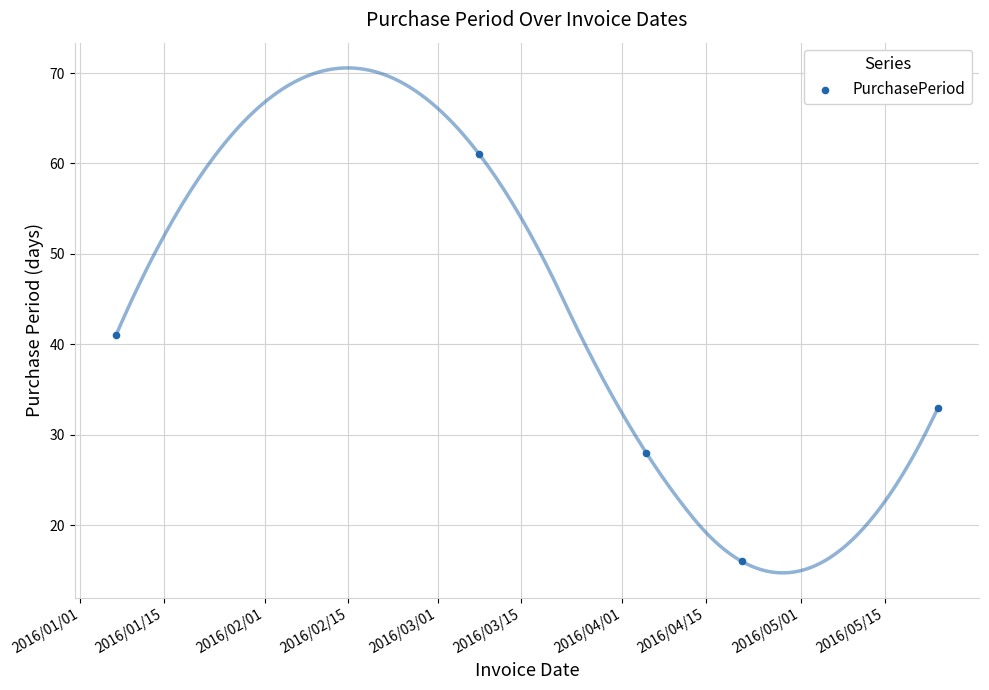

What is the range of Y values (max minus min)?

45